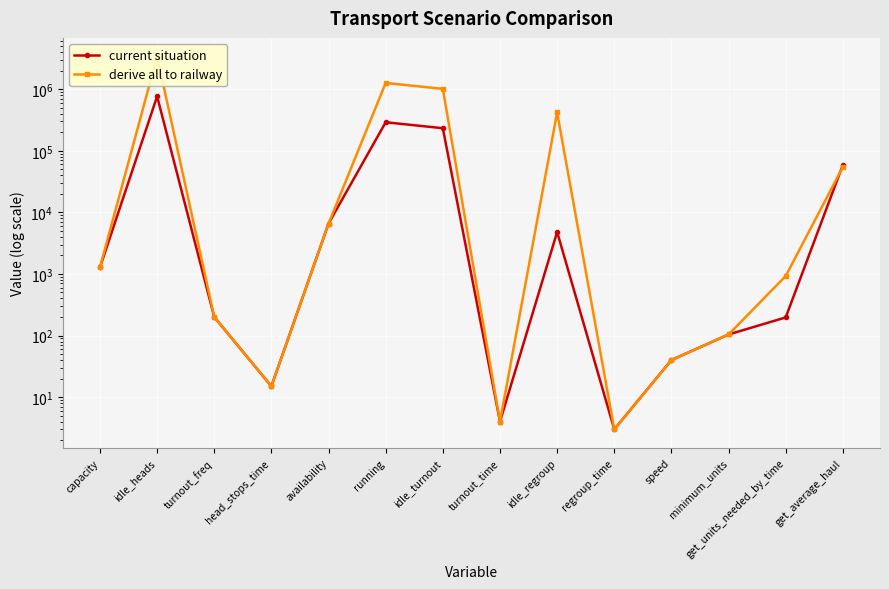

Reading right to left, what are all the values shown in this chart?

current situation: get_average_haul=58929.0	get_units_needed_by_time=197.0	minimum_units=104.0	speed=40.0	regroup_time=3.0	idle_regroup=4800.0	turnout_time=4.0	idle_turnout=232180.3	running=290225.4	availability=6570.0	head_stops_time=15.0	turnout_freq=200.0	idle_heads=763020.0	capacity=1276.8
derive all to railway: get_average_haul=54579.4	get_units_needed_by_time=925.0	minimum_units=104.0	speed=40.0	regroup_time=3.0	idle_regroup=418395.0	turnout_time=4.0	idle_turnout=1009719.6	running=1262149.5	availability=6570.0	head_stops_time=15.0	turnout_freq=200.0	idle_heads=3385980.0	capacity=1276.8